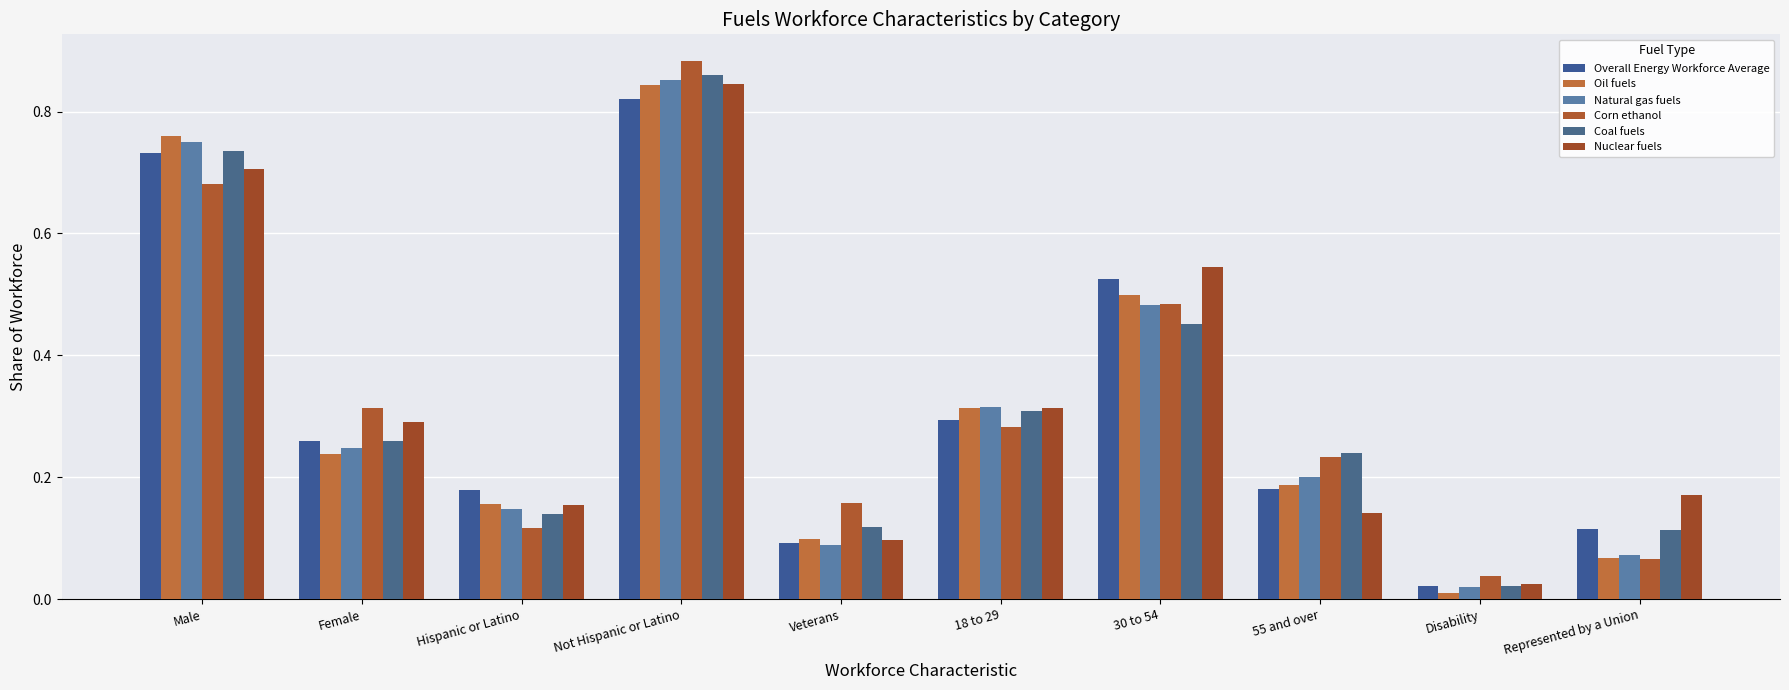

How many categories are shown in the chart?

10